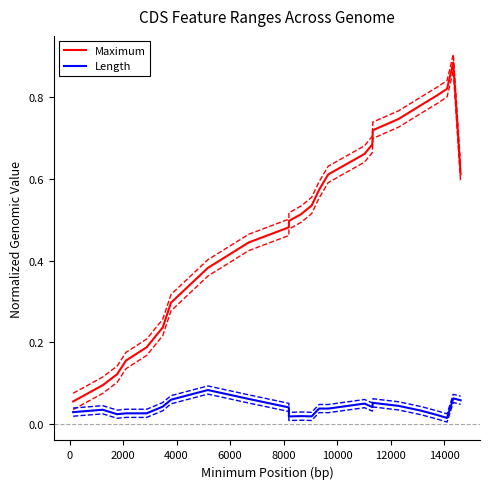

True or false: Maximum and Length cross at least once.

False